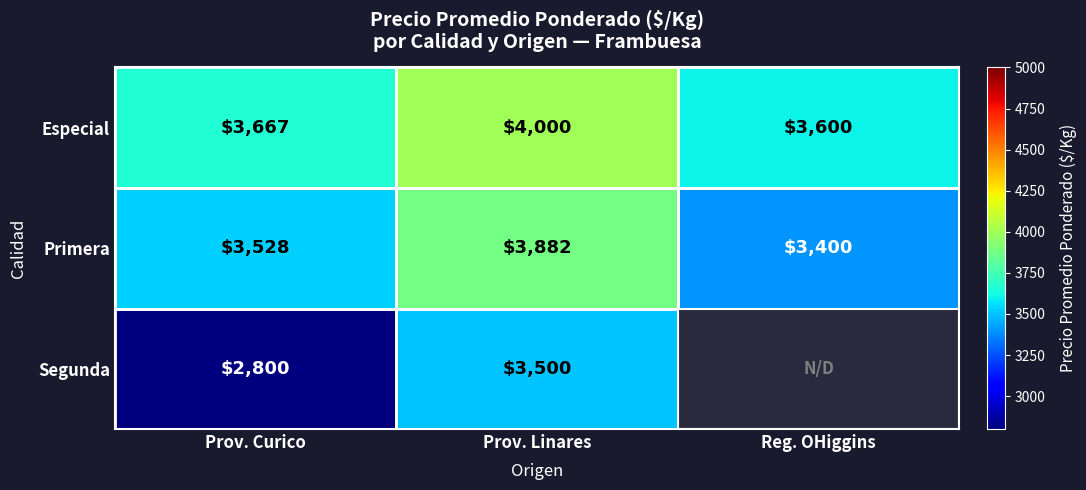

Which label corresponds to the smallest value in the chart?

Reg. OHiggins